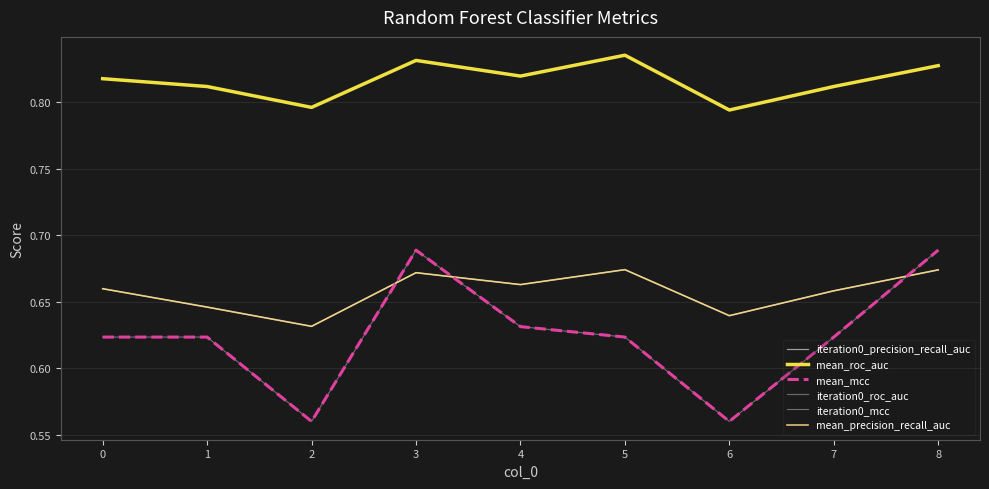

Is this an area chart (filled region under the line)?

No